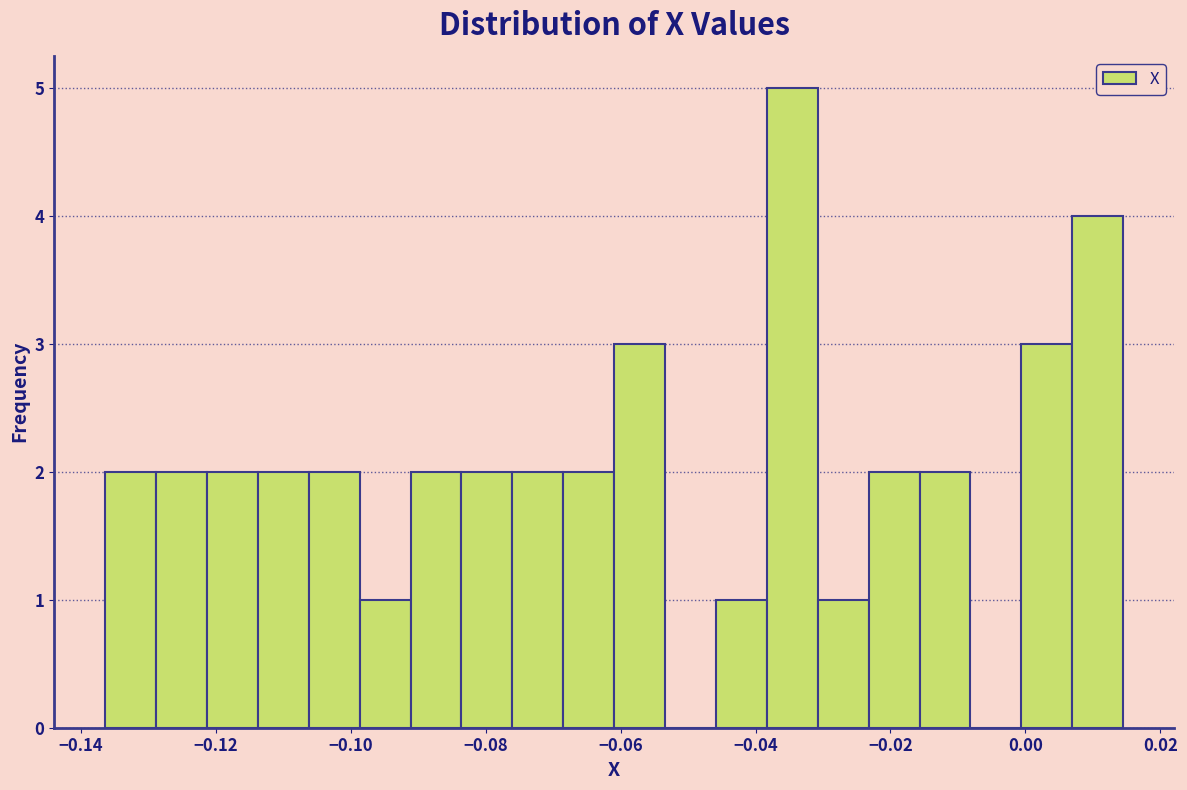

Read against the x-axis, roughly where is the centre of the tallest bar?

-0.034